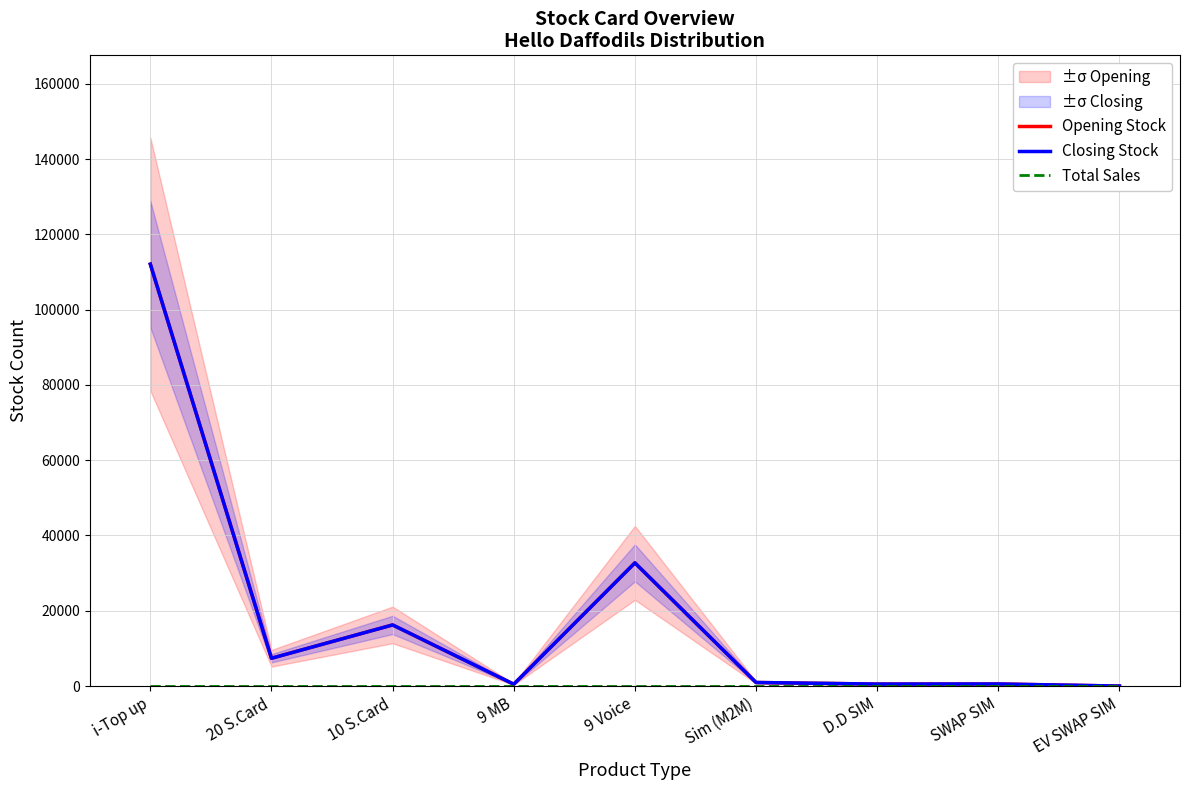

Which category has the lowest value across all series?

EV SWAP SIM